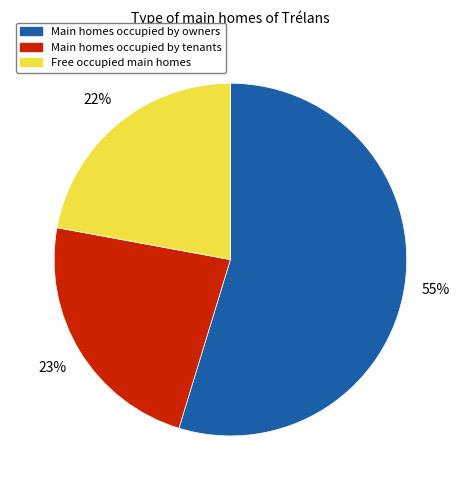

To the nearest percent, what is the difference between the largest and smallest slice percentages?

33%